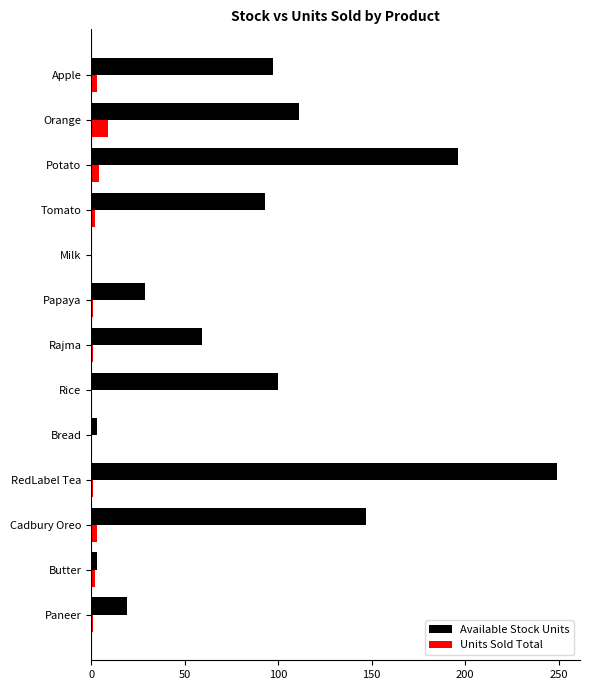

What is the sum of all Available Stock Units values?

1106